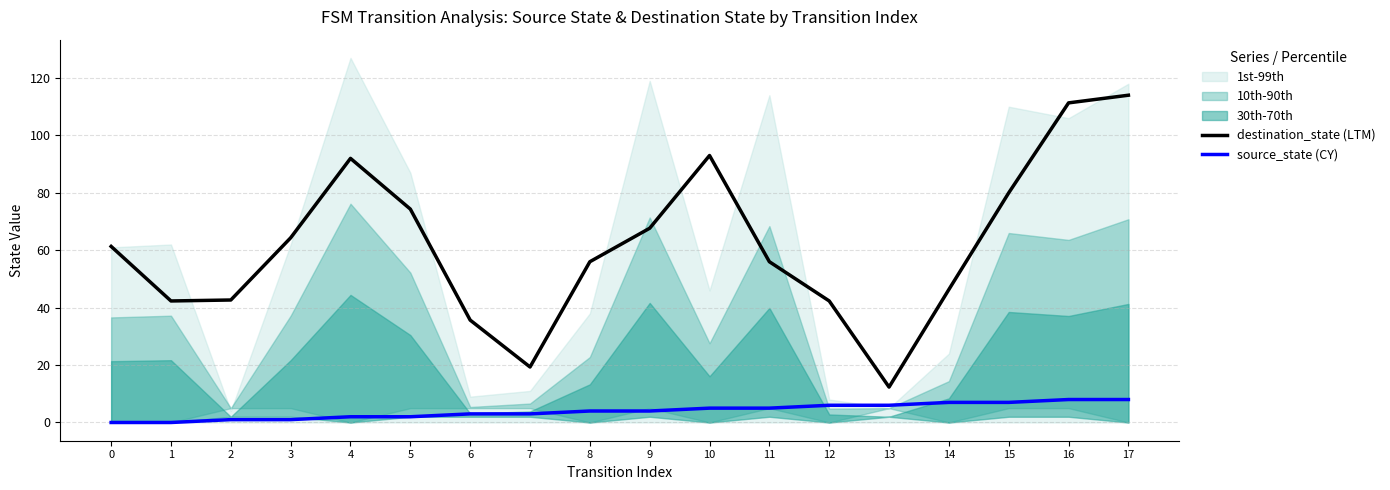

Is it true that source_state (CY) equals 4.6 at 15?

False